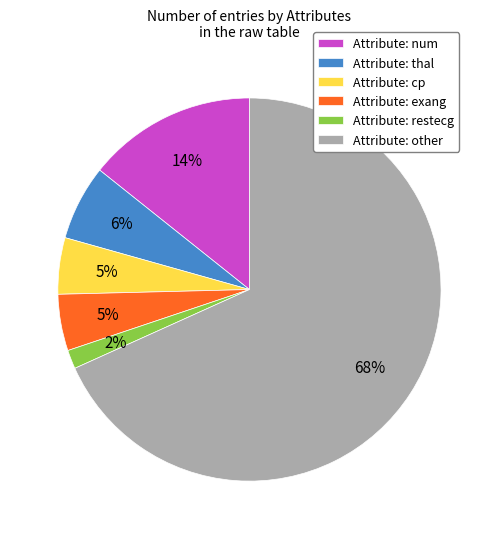

To the nearest percent, what is the combined percentage of Attribute: thal and Attribute: cp?

11%